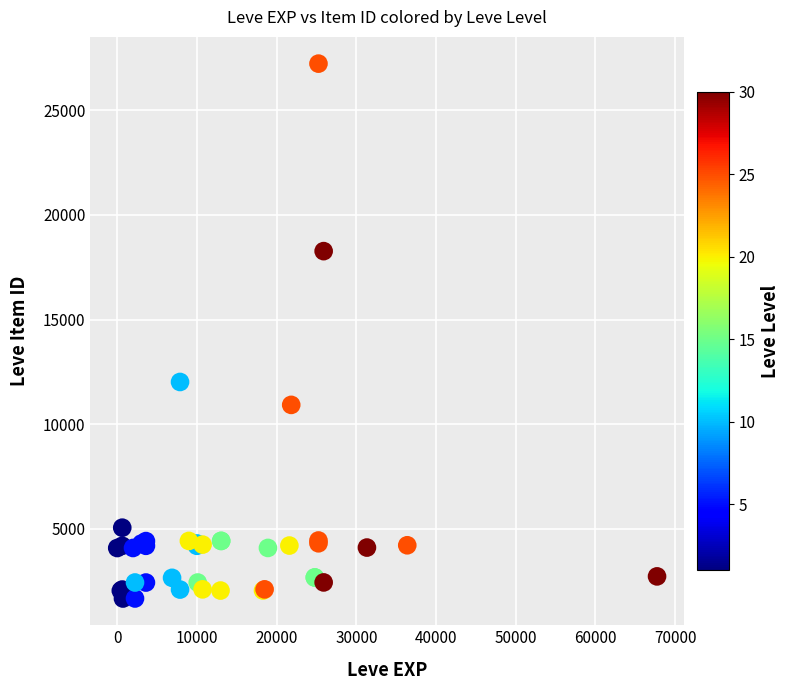

What Y value in the scatter plot is closest to 14448?

12018